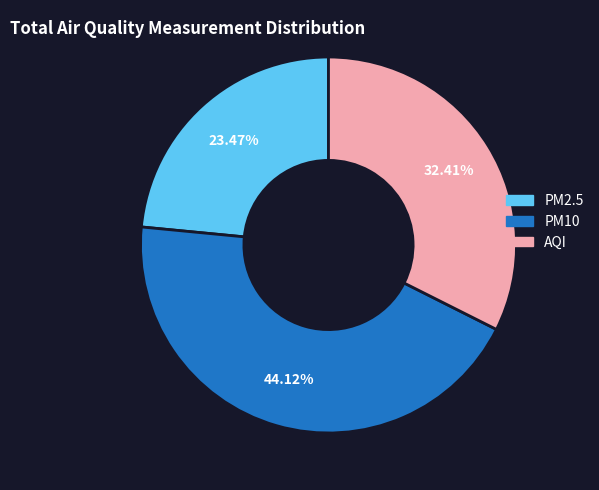

What is the total percentage of PM2.5 and AQI?

55.9%